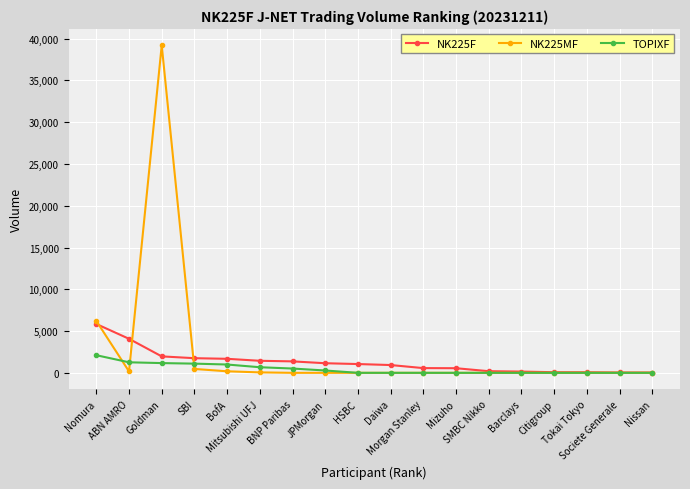

Where is the first local maximum for NK225MF?

Goldman